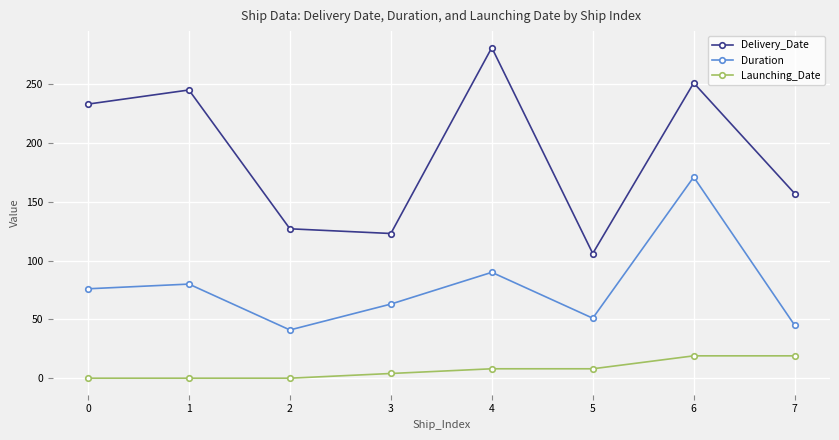

True or false: Launching_Date and Delivery_Date intersect in this chart.

False